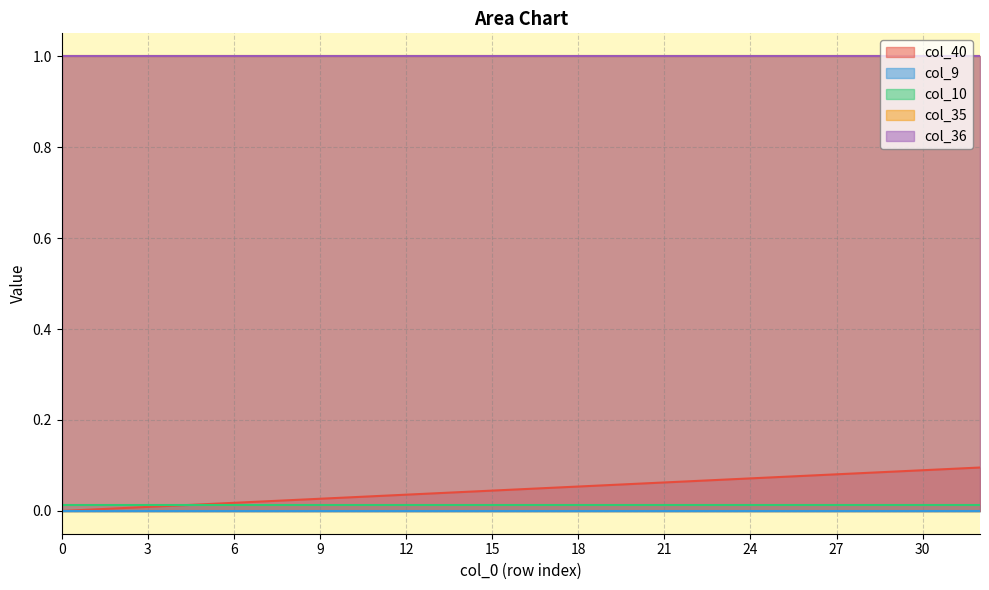

Is the value of col_35 at 2 greater than the value of col_9 at 24?

Yes